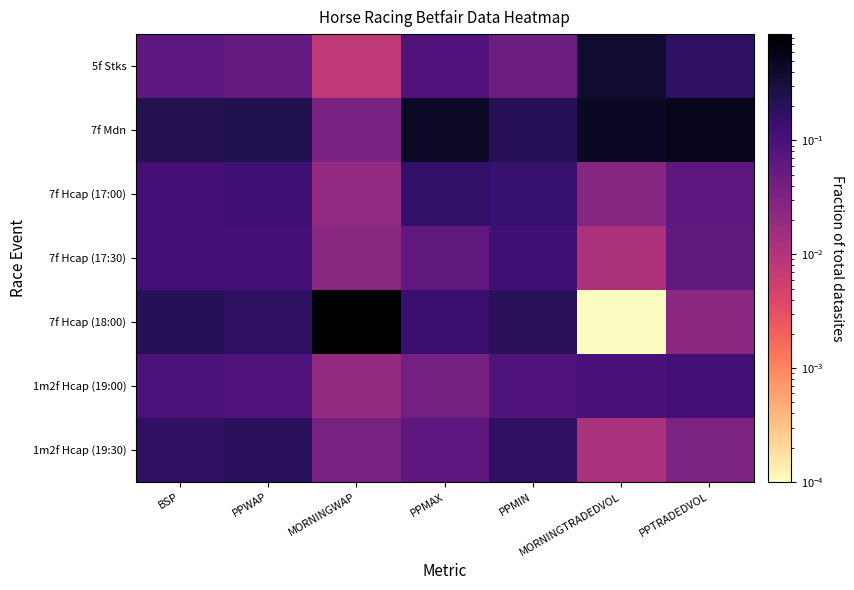

Reading left to right, list all the values displayed in this chart.

5f Stks: BSP=0.1	PPWAP=0.1	MORNINGWAP=0.0	PPMAX=0.1	PPMIN=0.0	MORNINGTRADEDVOL=0.4	PPTRADEDVOL=0.2
7f Mdn: BSP=0.2	PPWAP=0.2	MORNINGWAP=0.0	PPMAX=0.4	PPMIN=0.2	MORNINGTRADEDVOL=0.5	PPTRADEDVOL=0.5
7f Hcap (17:00): BSP=0.1	PPWAP=0.1	MORNINGWAP=0.0	PPMAX=0.2	PPMIN=0.1	MORNINGTRADEDVOL=0.0	PPTRADEDVOL=0.1
7f Hcap (17:30): BSP=0.1	PPWAP=0.1	MORNINGWAP=0.0	PPMAX=0.1	PPMIN=0.1	MORNINGTRADEDVOL=0.0	PPTRADEDVOL=0.1
7f Hcap (18:00): BSP=0.2	PPWAP=0.2	MORNINGWAP=0.9	PPMAX=0.1	PPMIN=0.2	MORNINGTRADEDVOL=0.0	PPTRADEDVOL=0.0
1m2f Hcap (19:00): BSP=0.1	PPWAP=0.1	MORNINGWAP=0.0	PPMAX=0.0	PPMIN=0.1	MORNINGTRADEDVOL=0.1	PPTRADEDVOL=0.1
1m2f Hcap (19:30): BSP=0.2	PPWAP=0.2	MORNINGWAP=0.0	PPMAX=0.1	PPMIN=0.2	MORNINGTRADEDVOL=0.0	PPTRADEDVOL=0.0